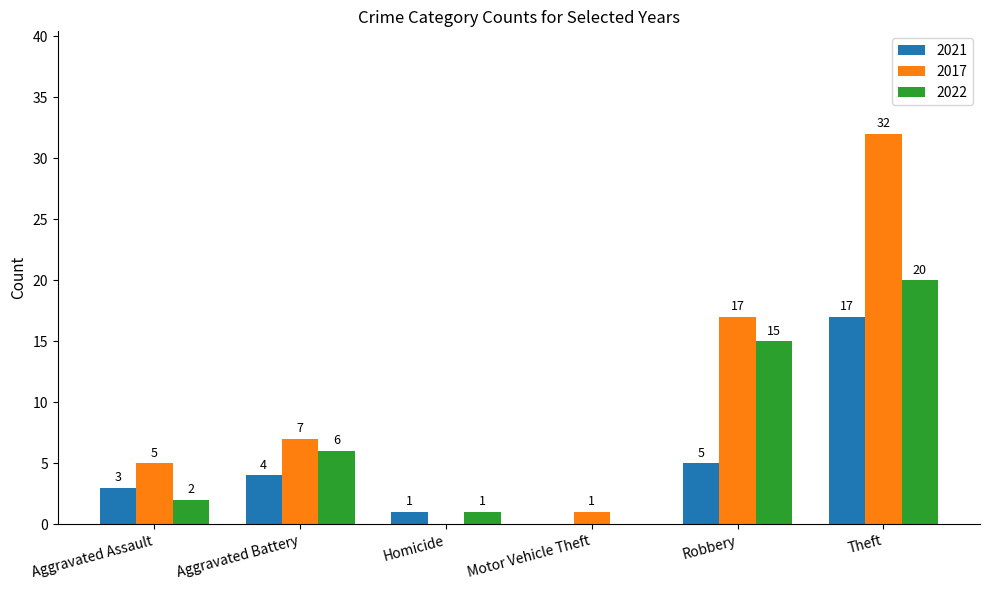

How many values in 2021 are above zero?

5